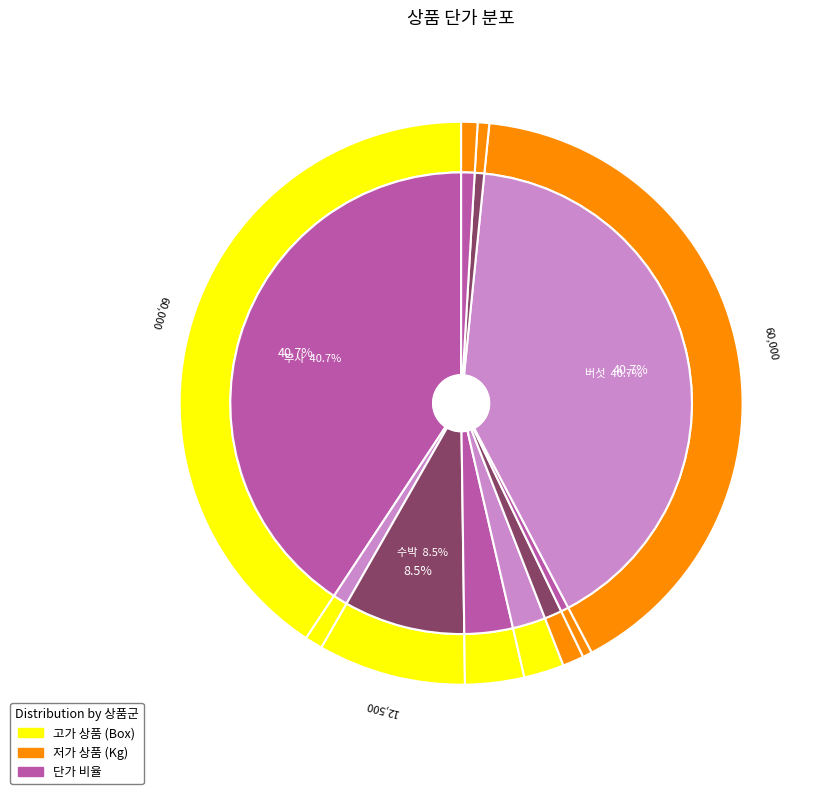

What is the largest slice in the pie chart?

부사